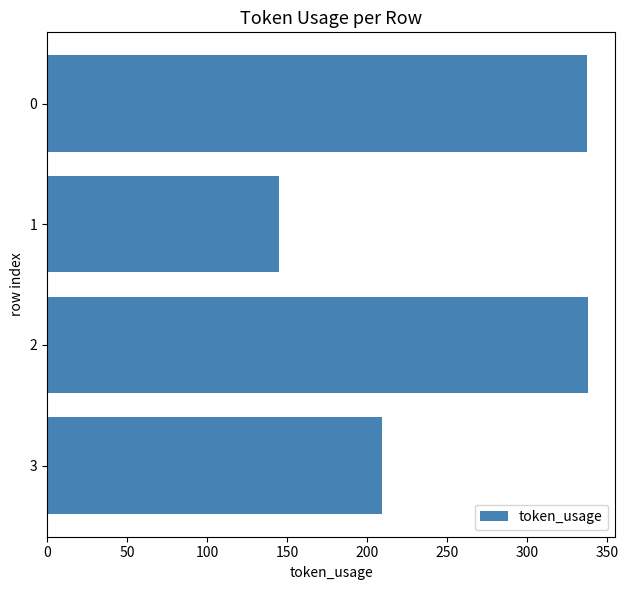

What is the value of the 3rd bar from the top?

338